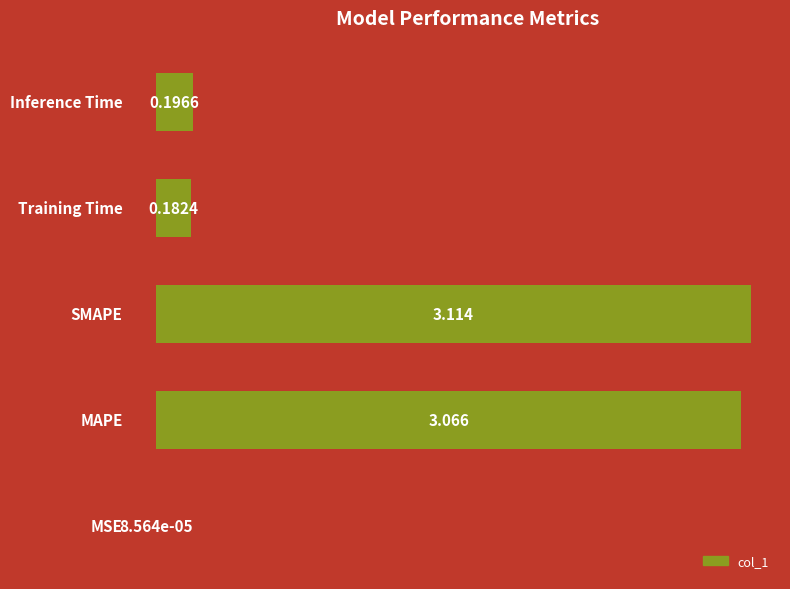

Are the bars horizontal?

Yes